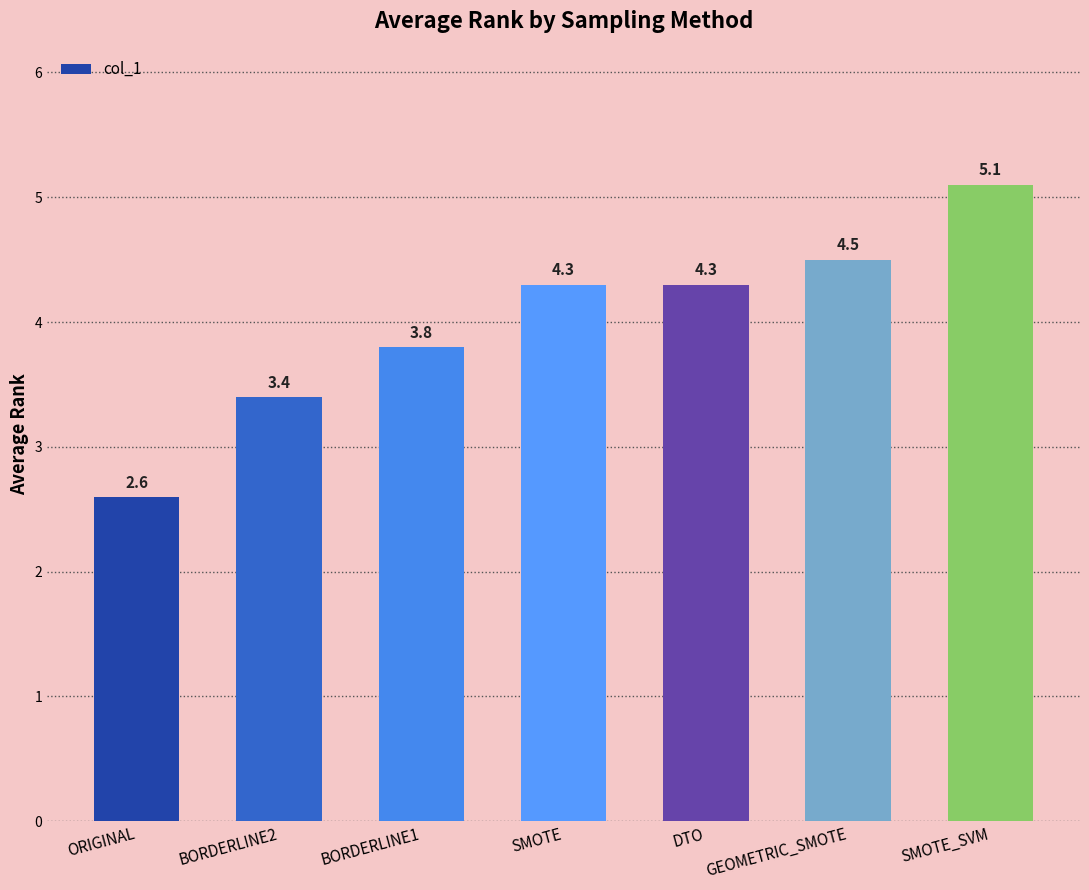

Reading left to right, what are all the values shown in this chart?

2.6	3.4	3.8	4.3	4.3	4.5	5.1